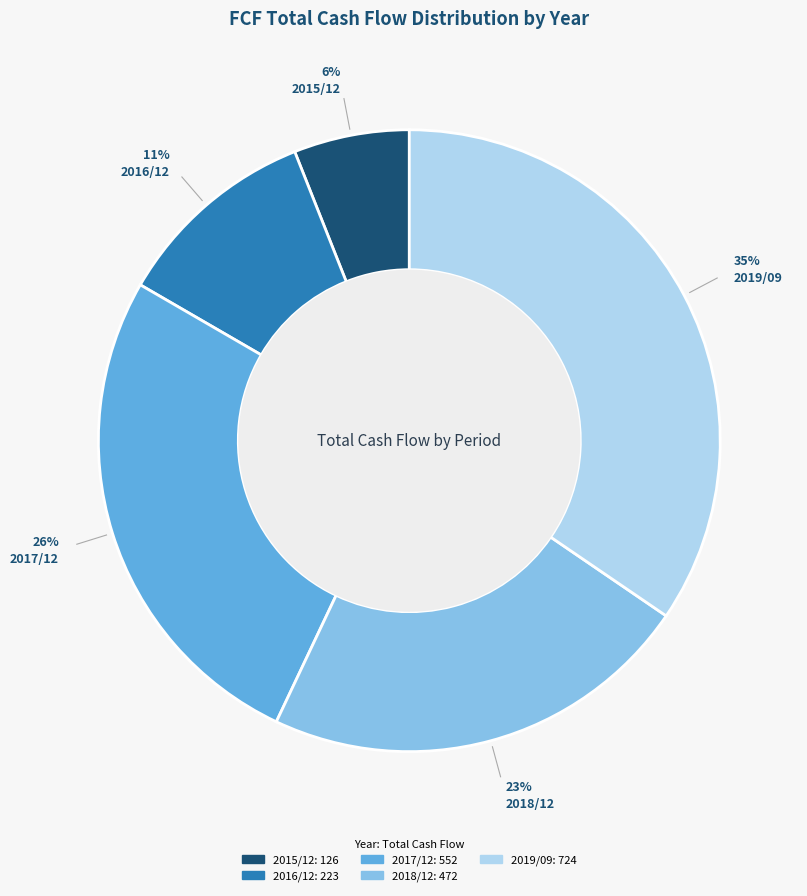

Combined, do 2019/09 and 2016/12 account for over 50%?

No